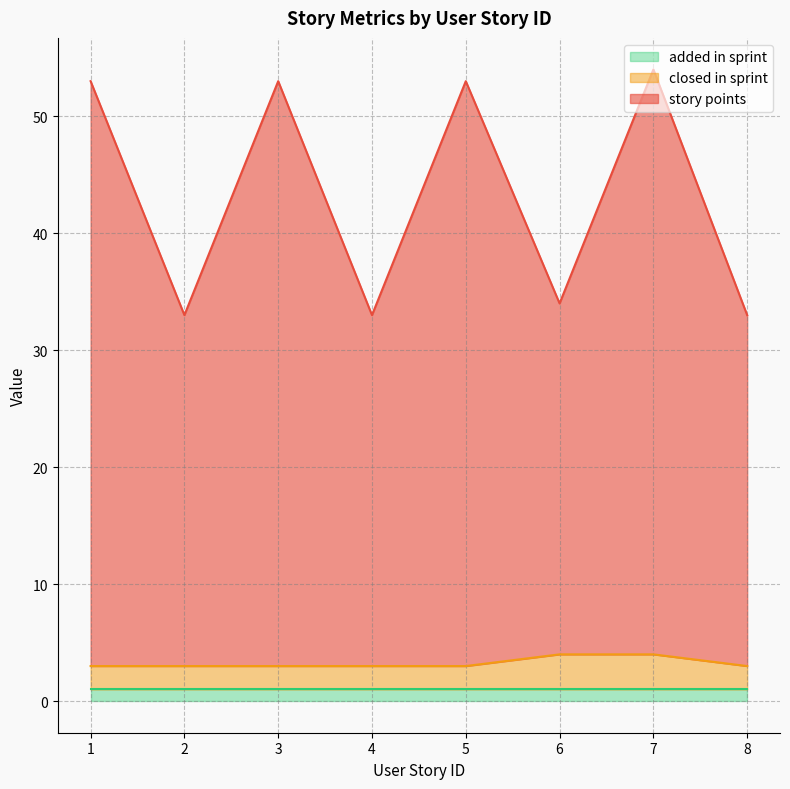

How many data points does each series have?

8